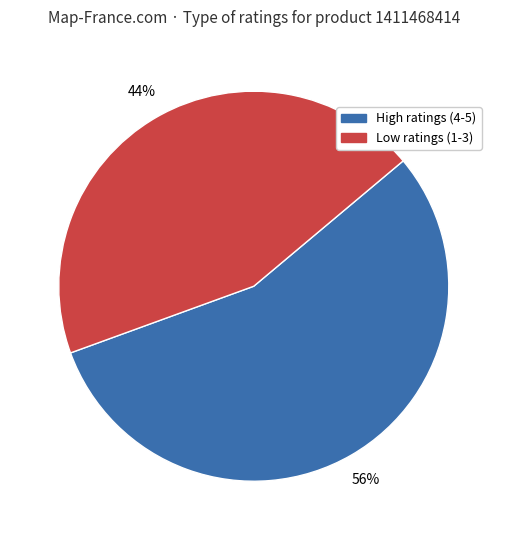

Which slice is the smallest?

Low ratings (1-3)